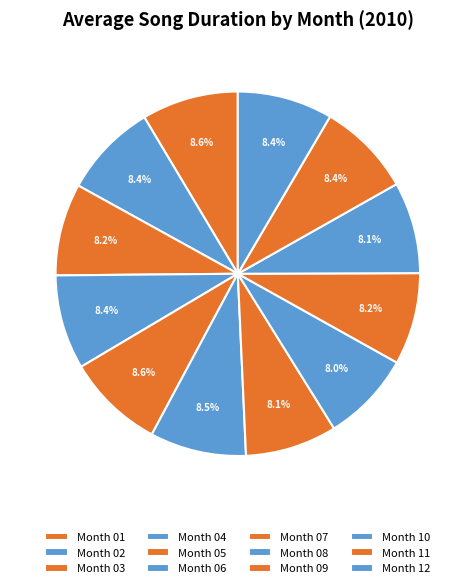

Count the number of slices in the pie.

12